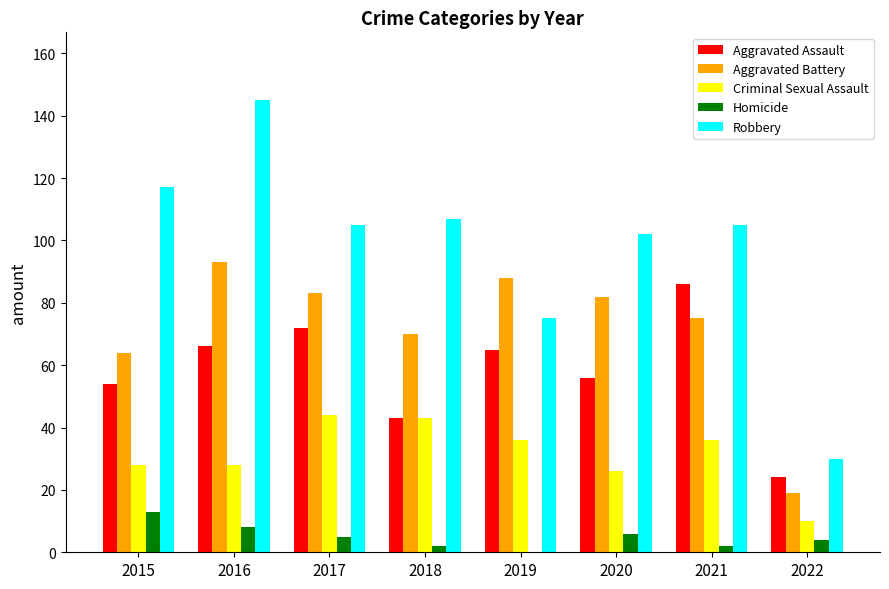

Reading left to right, transcribe all the data shown in this chart.

Aggravated Assault: 2015=54	2016=66	2017=72	2018=43	2019=65	2020=56	2021=86	2022=24
Aggravated Battery: 2015=64	2016=93	2017=83	2018=70	2019=88	2020=82	2021=75	2022=19
Criminal Sexual Assault: 2015=28	2016=28	2017=44	2018=43	2019=36	2020=26	2021=36	2022=10
Homicide: 2015=13	2016=8	2017=5	2018=2	2019=0	2020=6	2021=2	2022=4
Robbery: 2015=117	2016=145	2017=105	2018=107	2019=75	2020=102	2021=105	2022=30